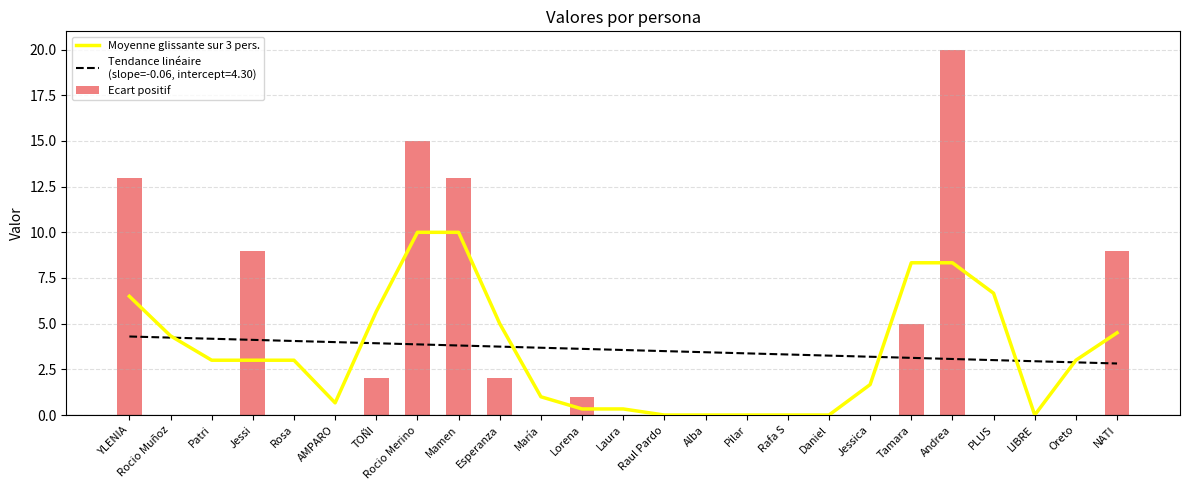

At how many categories does at least one series exceed 9?

4